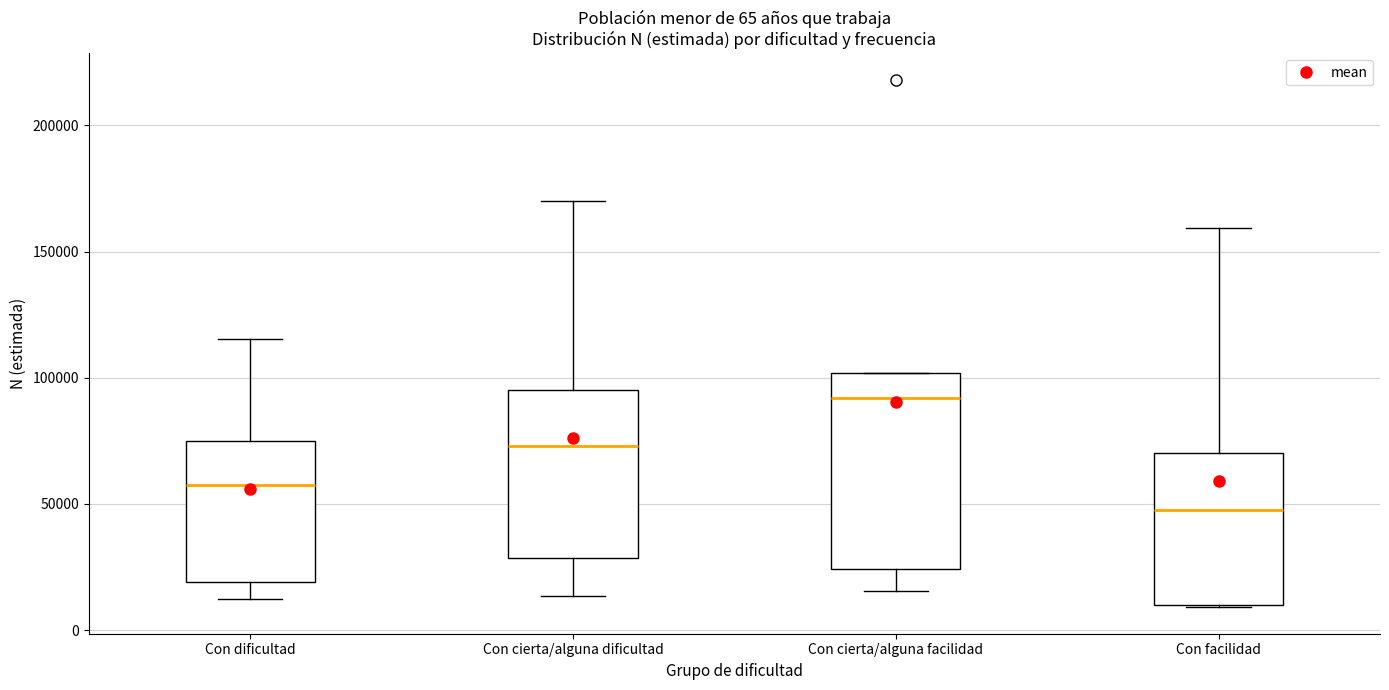

Which box's median line is the highest?

Con cierta/alguna facilidad